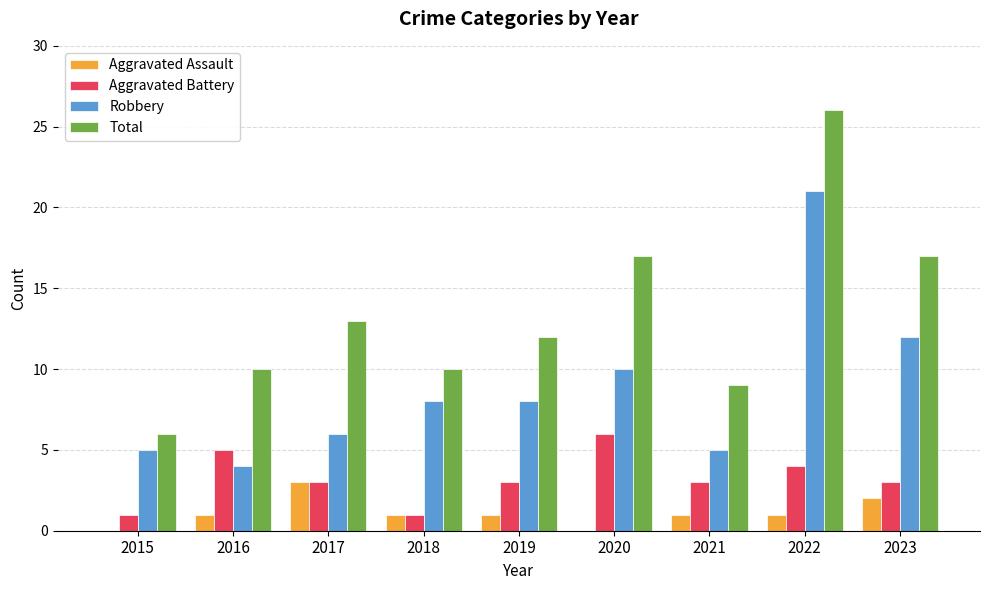

Reading right to left, transcribe all the data shown in this chart.

Aggravated Assault: 2023=2	2022=1	2021=1	2020=0	2019=1	2018=1	2017=3	2016=1	2015=0
Aggravated Battery: 2023=3	2022=4	2021=3	2020=6	2019=3	2018=1	2017=3	2016=5	2015=1
Robbery: 2023=12	2022=21	2021=5	2020=10	2019=8	2018=8	2017=6	2016=4	2015=5
Total: 2023=17	2022=26	2021=9	2020=17	2019=12	2018=10	2017=13	2016=10	2015=6